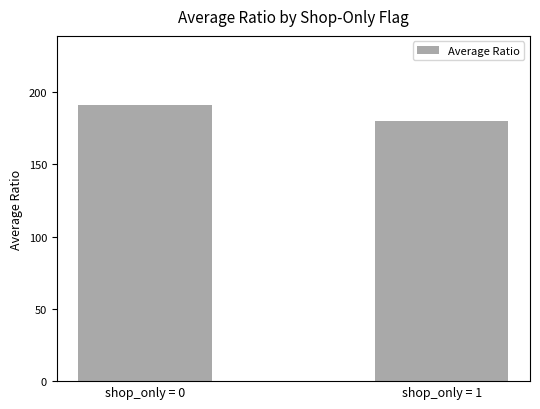

The chart shows a value of 239 at shop_only = 1. True or false?

False